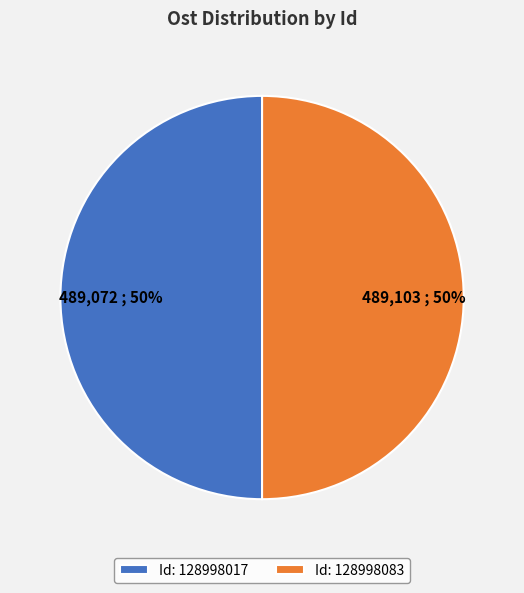

True or false: Id: 128998083 accounts for 39% of the total.

False